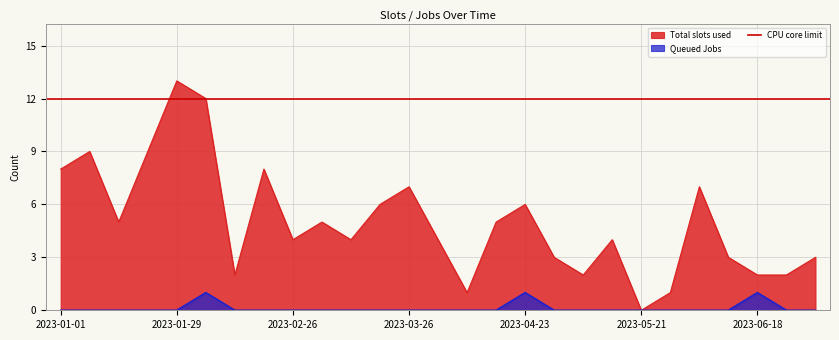

Rank the series at 2023-01-08 from highest to lowest value.

Total slots used, Queued Jobs